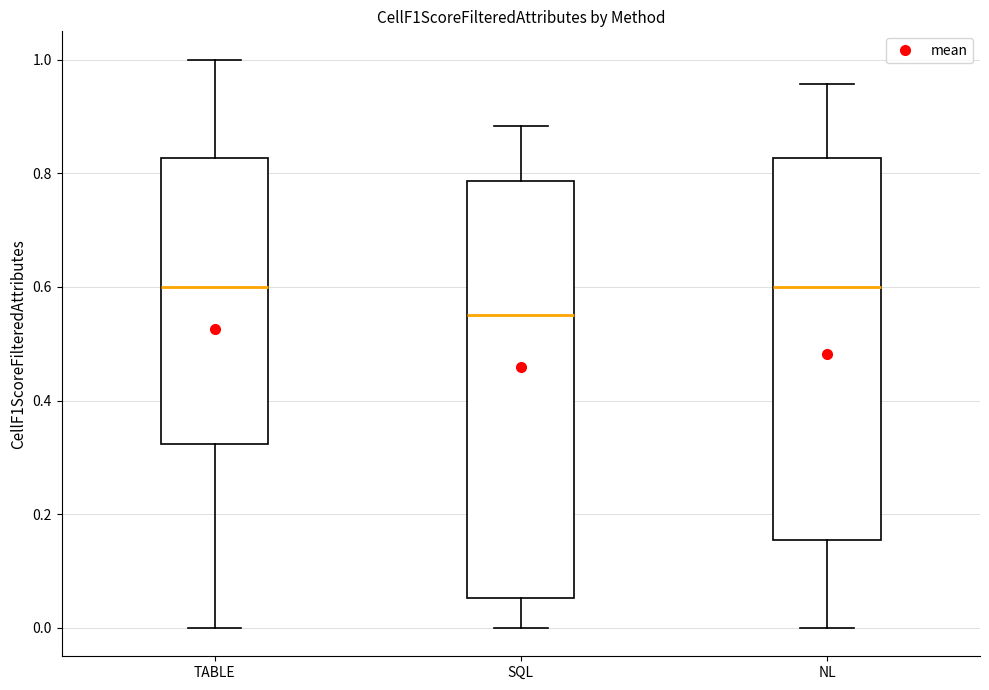

Where does the median line of the box for SQL sit on the y-axis? The values are not printed on the chart, so give them approximately, as read against the axis.

0.56